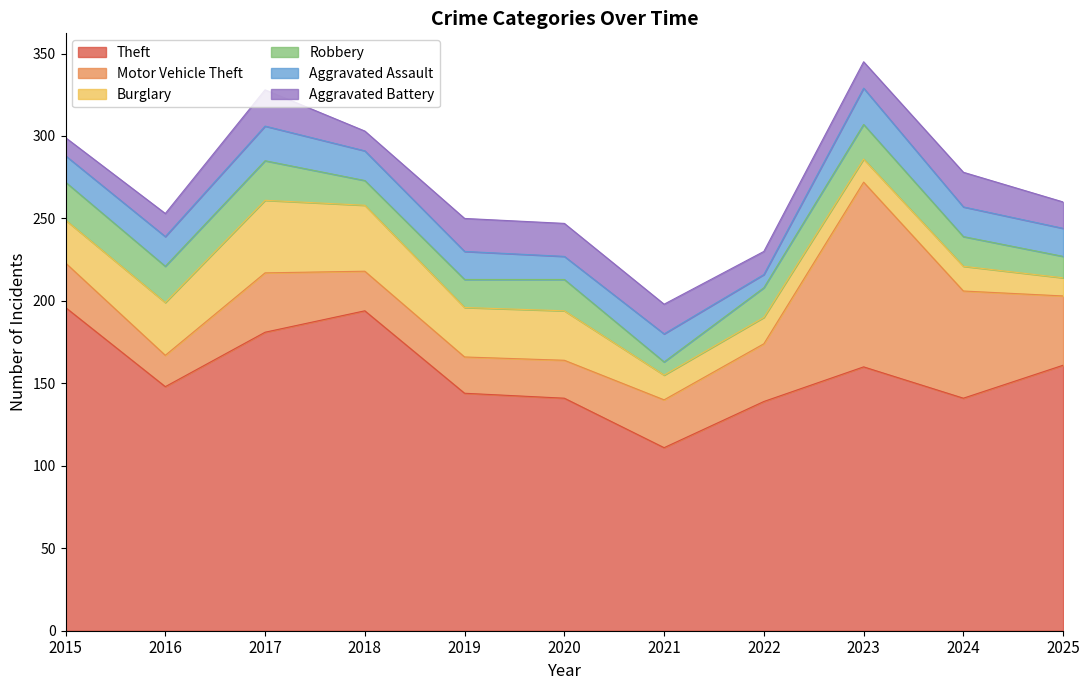

What value does the Aggravated Assault series have at 2021, to the nearest 10?

20